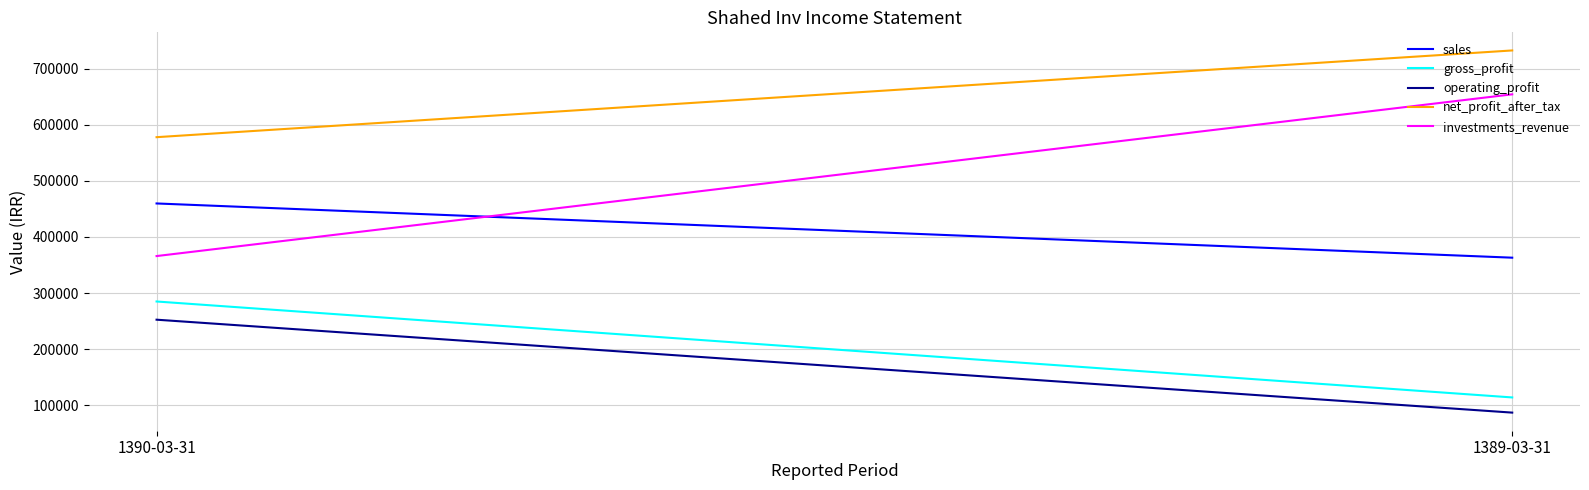

Between 1389-03-31 and 1390-03-31, which is larger?

1390-03-31